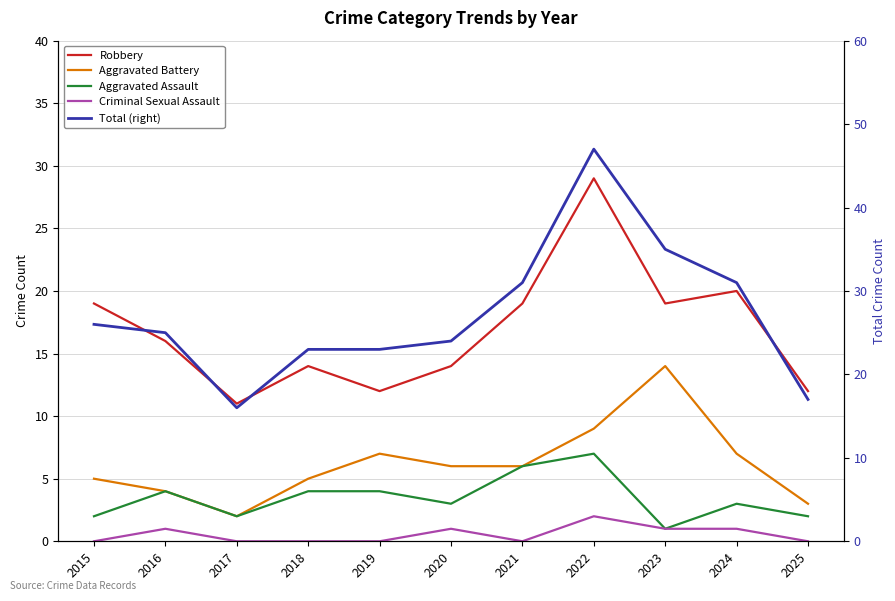

Reading left to right, extract all data points from this chart.

Robbery: 2015=19	2016=16	2017=11	2018=14	2019=12	2020=14	2021=19	2022=29	2023=19	2024=20	2025=12
Aggravated Battery: 2015=5	2016=4	2017=2	2018=5	2019=7	2020=6	2021=6	2022=9	2023=14	2024=7	2025=3
Aggravated Assault: 2015=2	2016=4	2017=2	2018=4	2019=4	2020=3	2021=6	2022=7	2023=1	2024=3	2025=2
Criminal Sexual Assault: 2015=0	2016=1	2017=0	2018=0	2019=0	2020=1	2021=0	2022=2	2023=1	2024=1	2025=0
Total (right): 2015=26	2016=25	2017=16	2018=23	2019=23	2020=24	2021=31	2022=47	2023=35	2024=31	2025=17